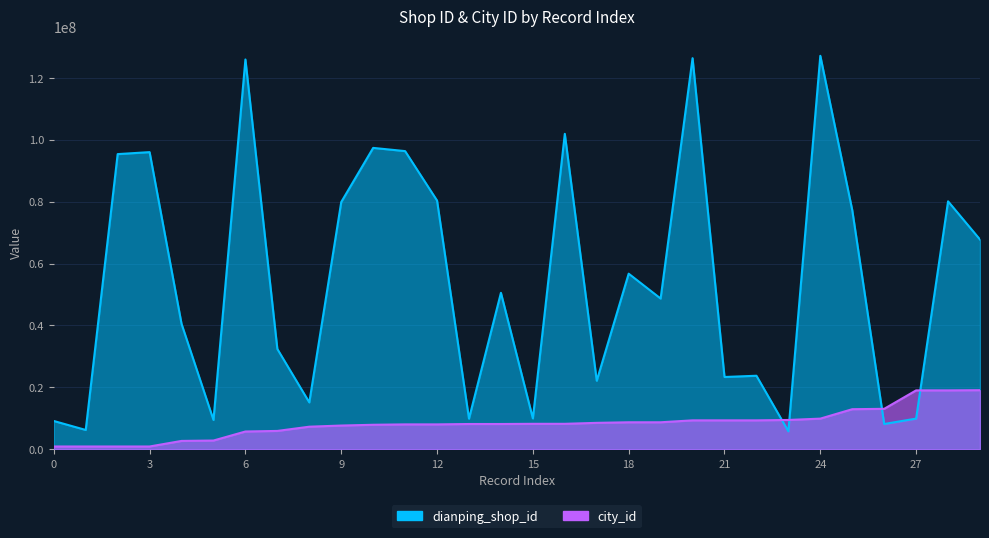

Where do dianping_shop_id and city_id first cross each other?

22 and 23